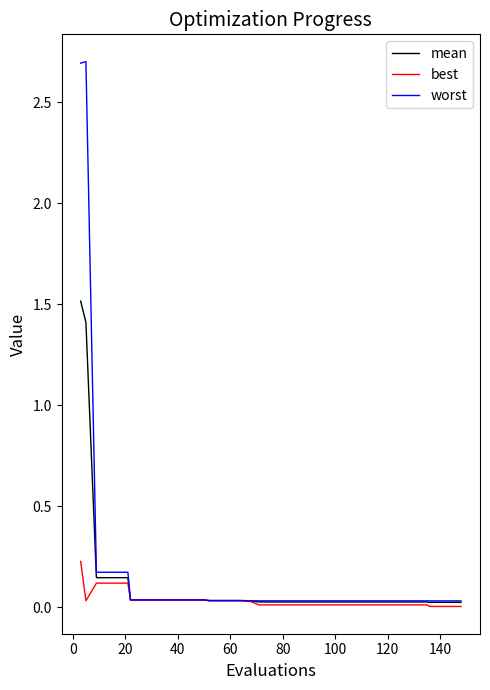

Does the chart have visible grid lines?

No